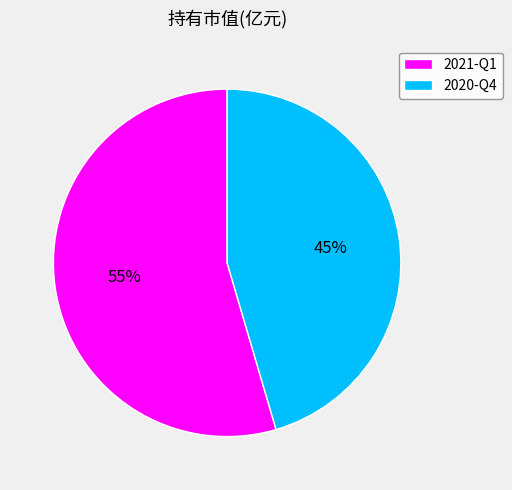

How many slices are in this pie chart?

2